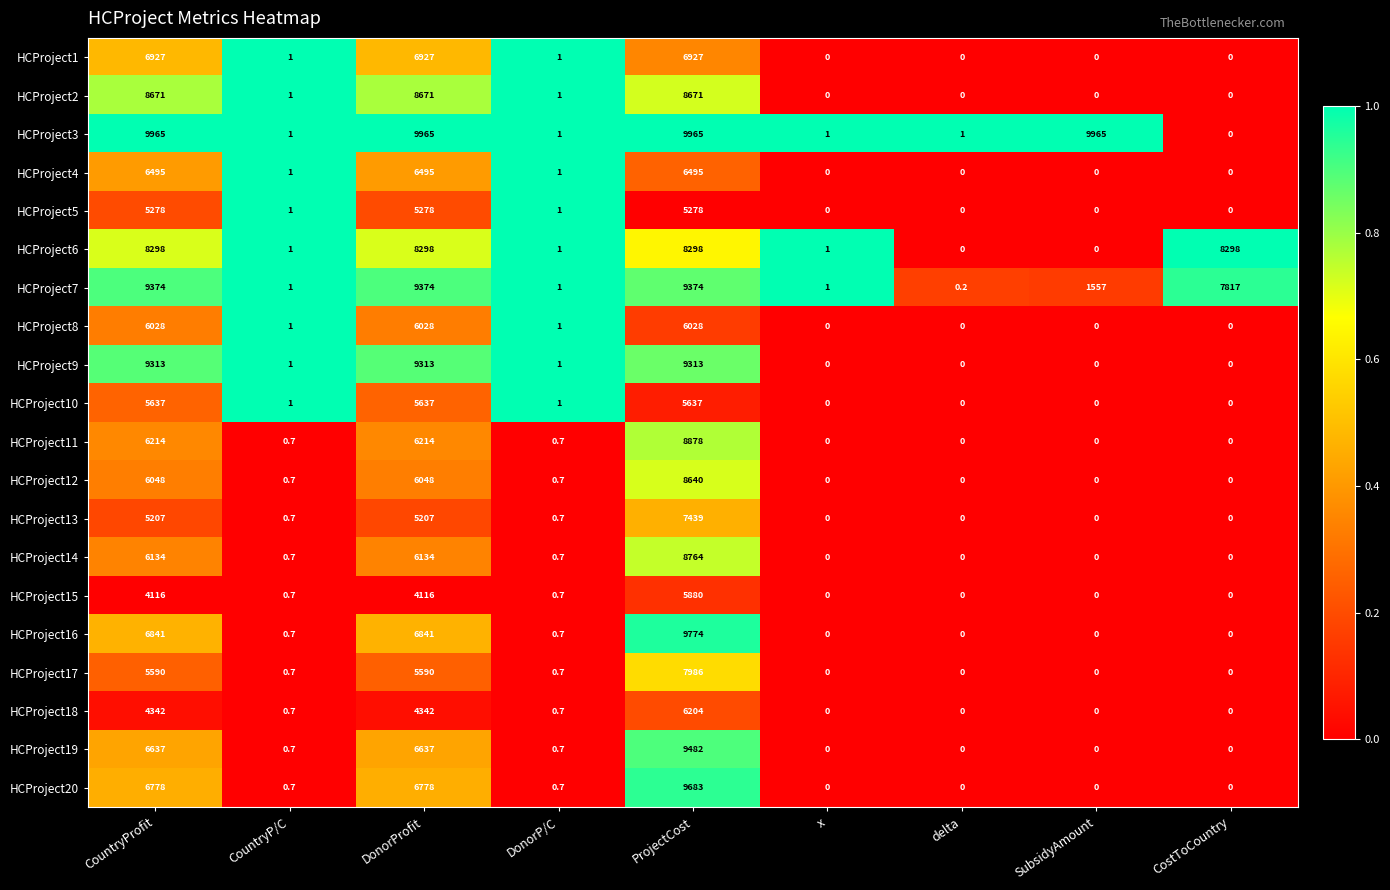

List the series in order of their peak value, lowest first.

HCProject5, HCProject10, HCProject15, HCProject8, HCProject18, HCProject4, HCProject1, HCProject13, HCProject17, HCProject6, HCProject12, HCProject2, HCProject14, HCProject11, HCProject9, HCProject7, HCProject19, HCProject20, HCProject16, HCProject3